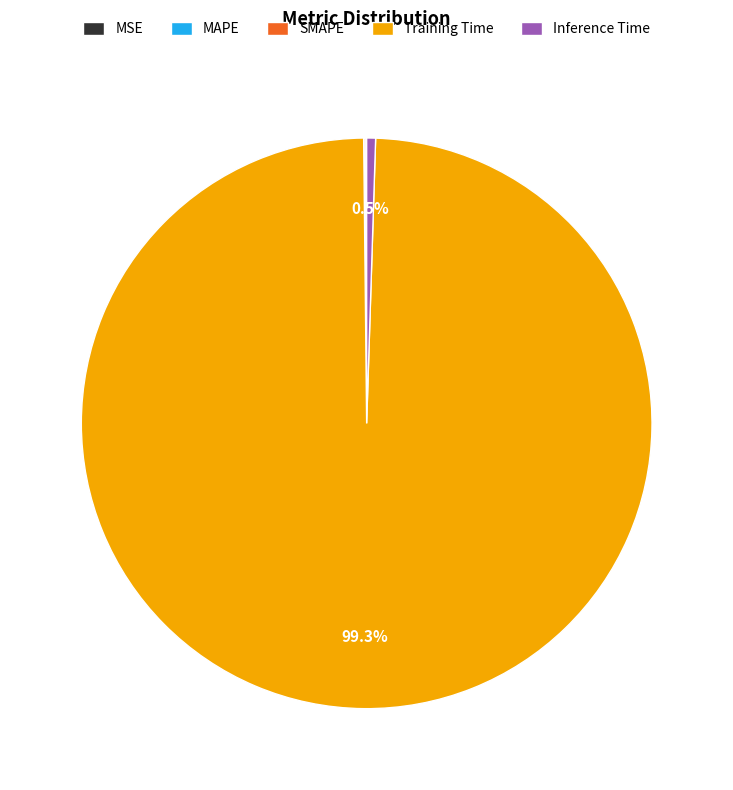

Combined, do Training Time and Inference Time account for over 50%?

Yes